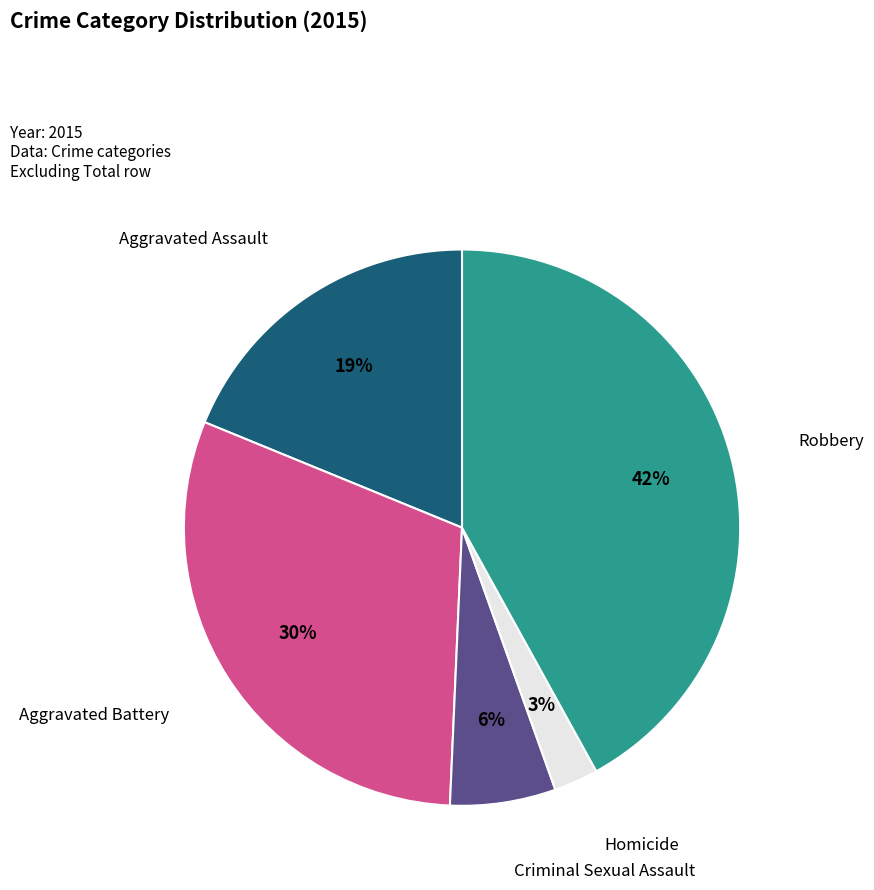

How many segments does this pie chart have?

5